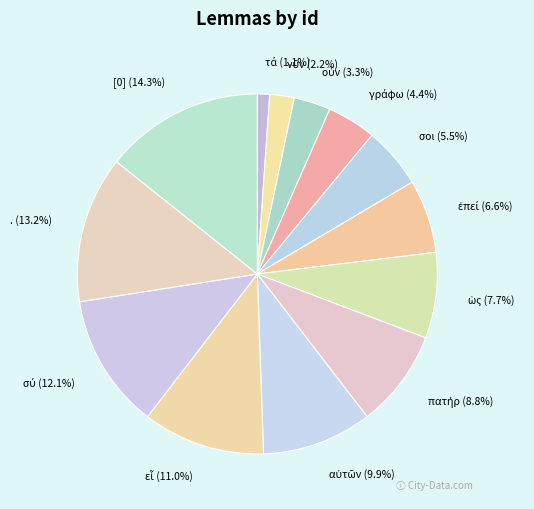

How many segments does this pie chart have?

13